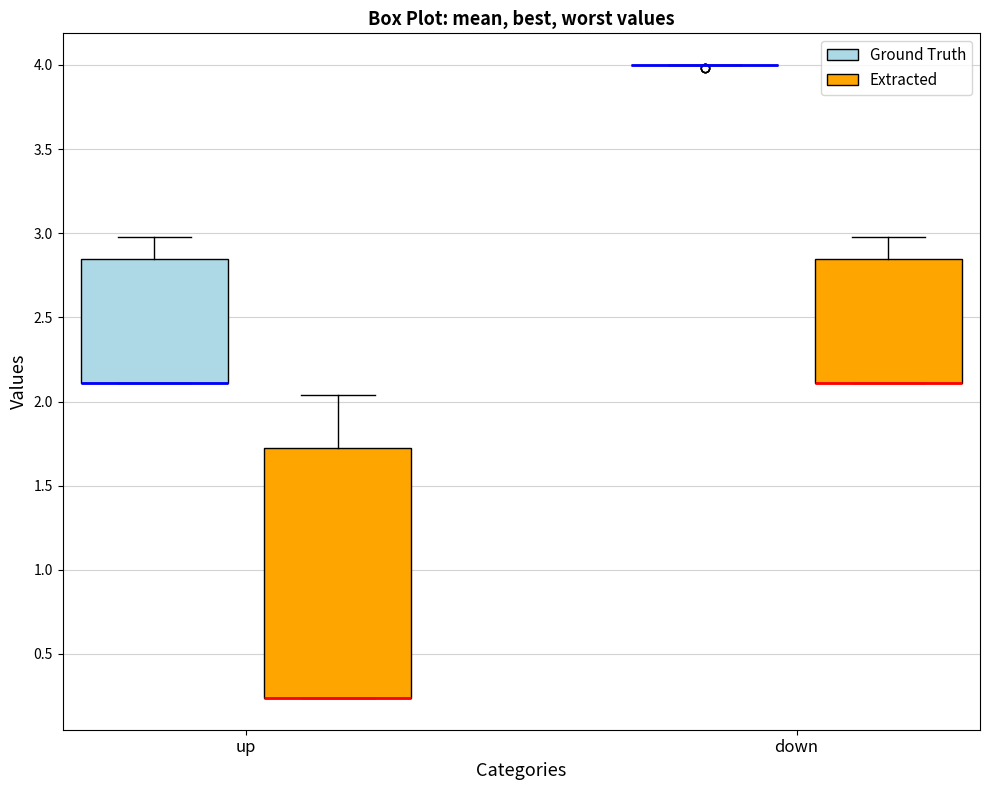

Which box is the tallest, from its lower edge to its upper edge?

up (Extracted)